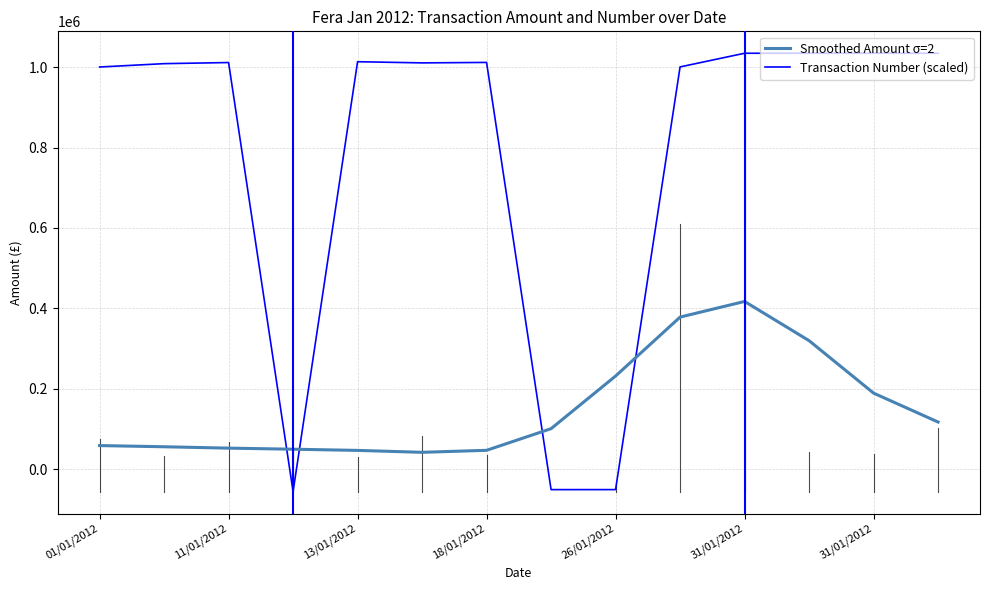

Is this an area chart (filled region under the line)?

No